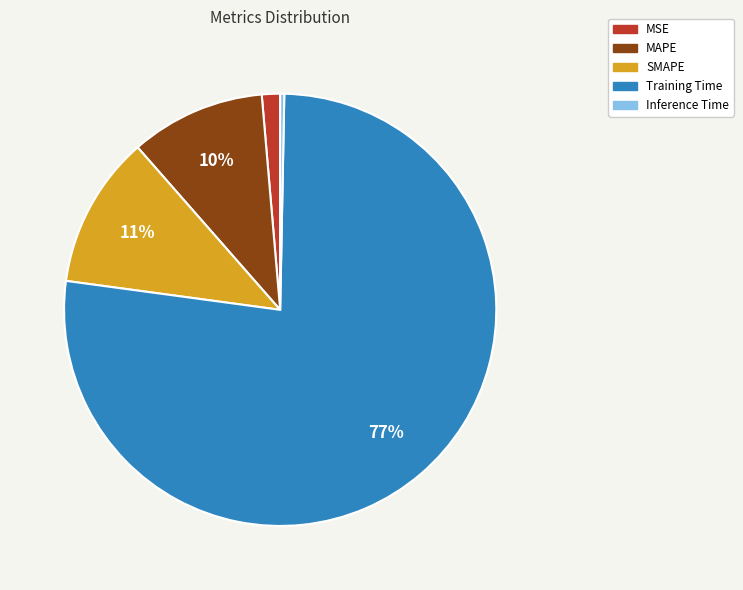

How many segments does this pie chart have?

5